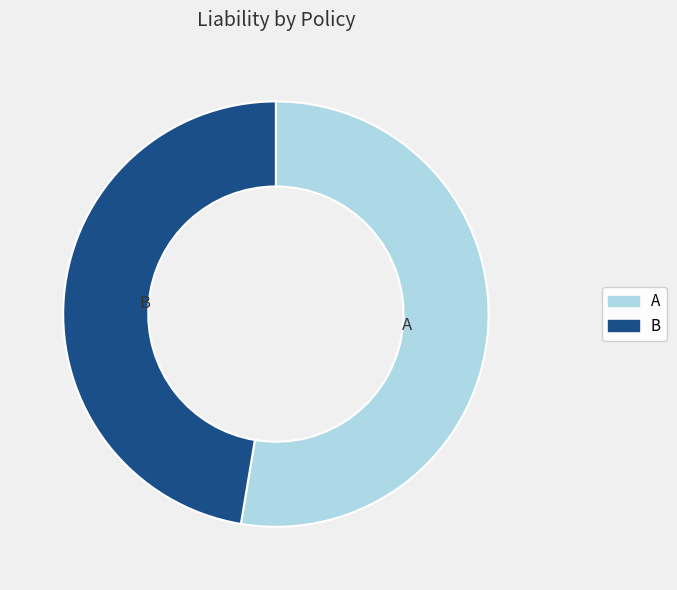

Rank the categories by value from highest to lowest.

A, B